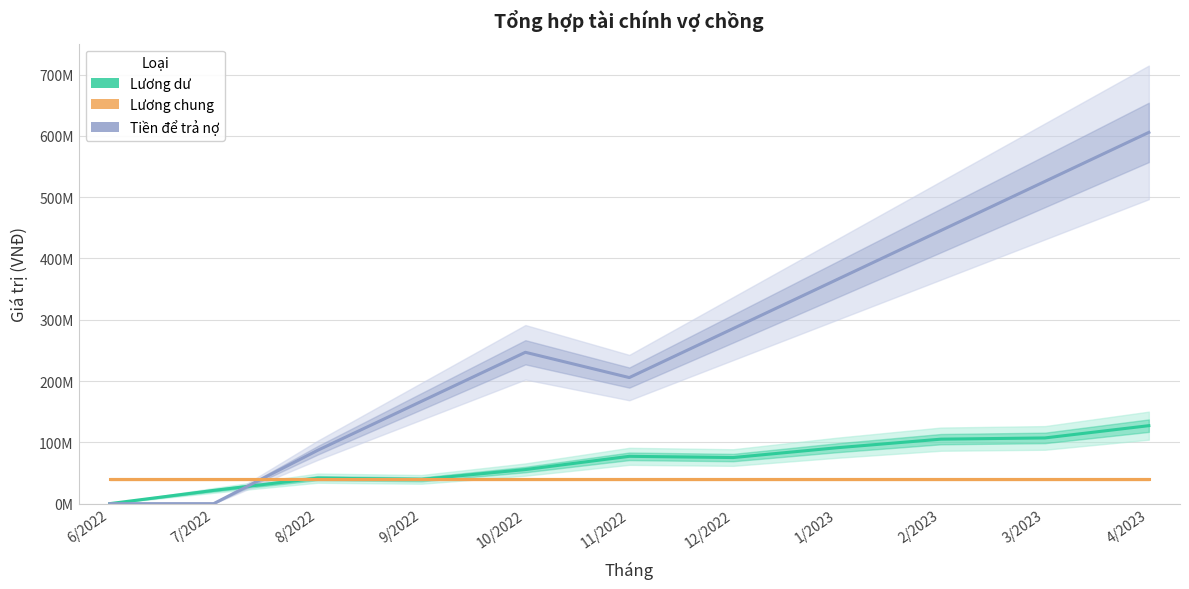

Reading left to right, what are all the values shown in this chart?

Lương dư: 6/2022=0	7/2022=21600000	8/2022=41600000	9/2022=39600000	10/2022=55600000	11/2022=77200000	12/2022=75200000	1/2023=91200000	2/2023=105200000	3/2023=107200000	4/2023=127200000
Tiền để trả nợ: 6/2022=0	7/2022=0	8/2022=86920000	9/2022=166920000	10/2022=246920000	11/2022=205670000	12/2022=285670000	1/2023=365670000	2/2023=445670000	3/2023=525670000	4/2023=605670000
Lương chung: 6/2022=40000000	7/2022=40000000	8/2022=40000000	9/2022=40000000	10/2022=40000000	11/2022=40000000	12/2022=40000000	1/2023=40000000	2/2023=40000000	3/2023=40000000	4/2023=40000000